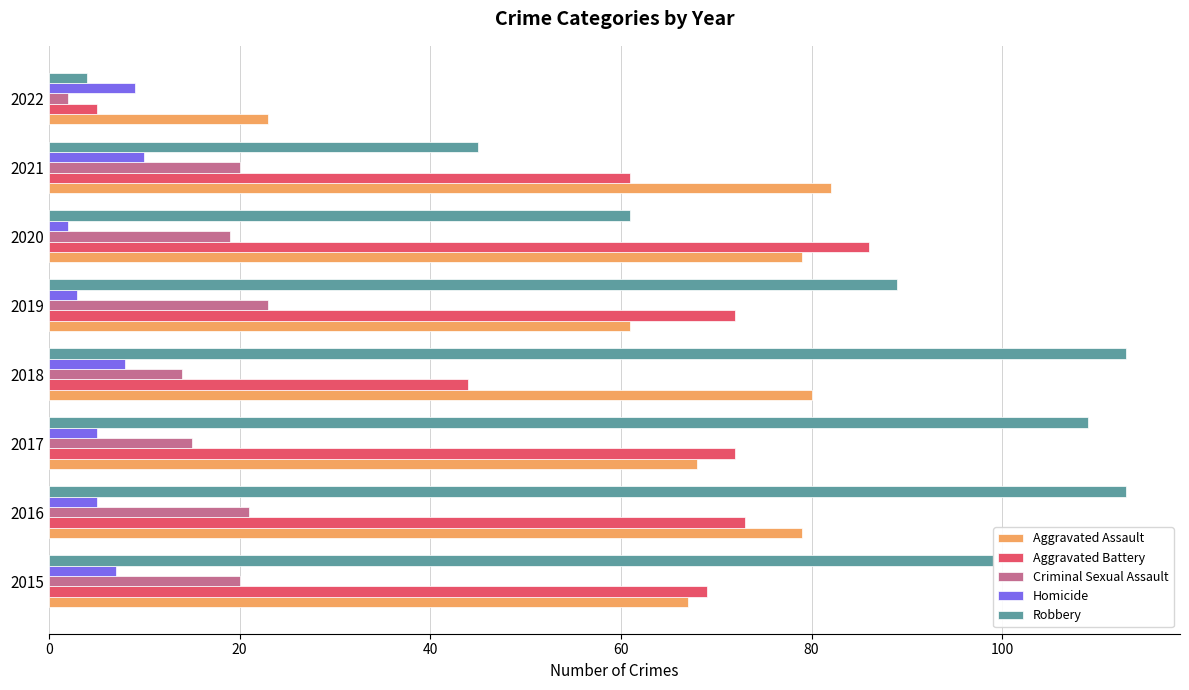

What is the total value across all series at 2018?

259